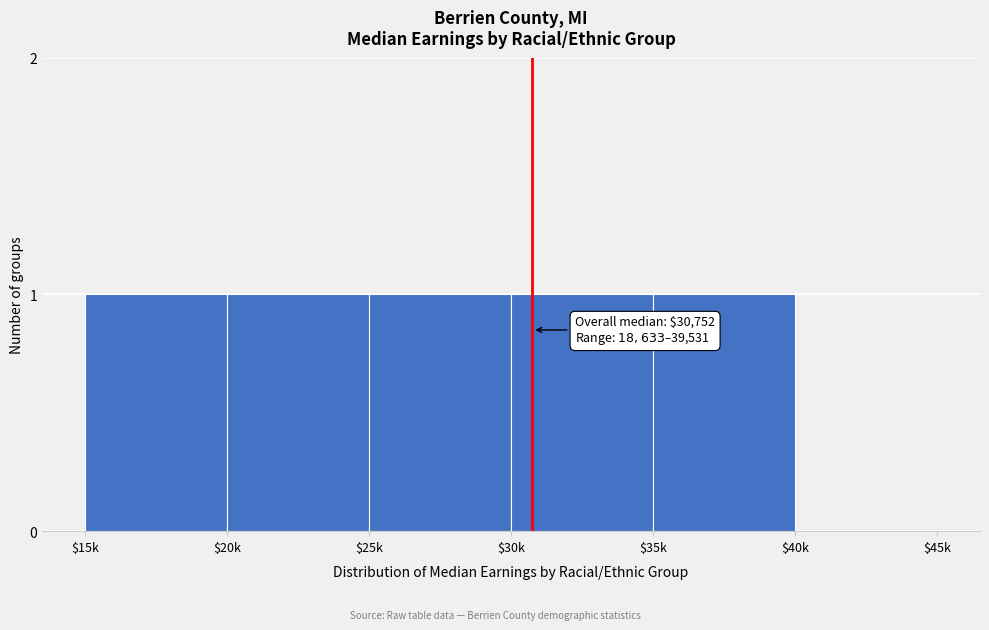

The chart shows a value of 1 at $15k. True or false?

True